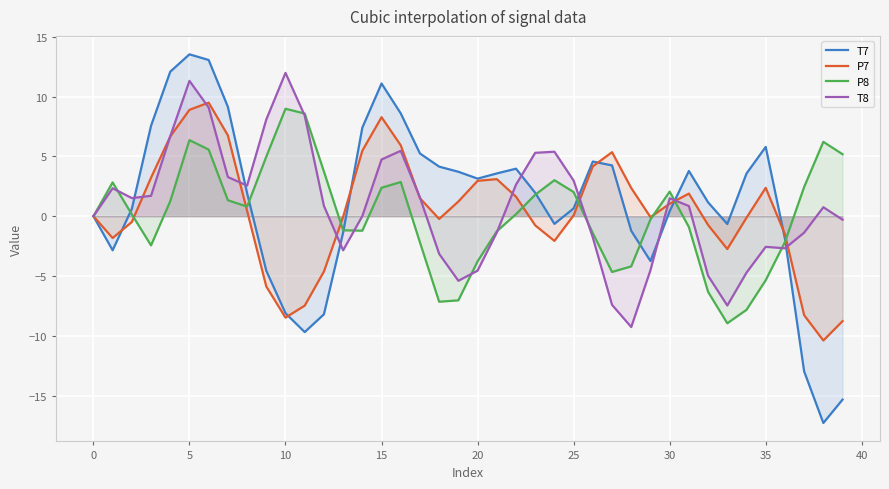

How many values in the T7 series exceed 1?

22